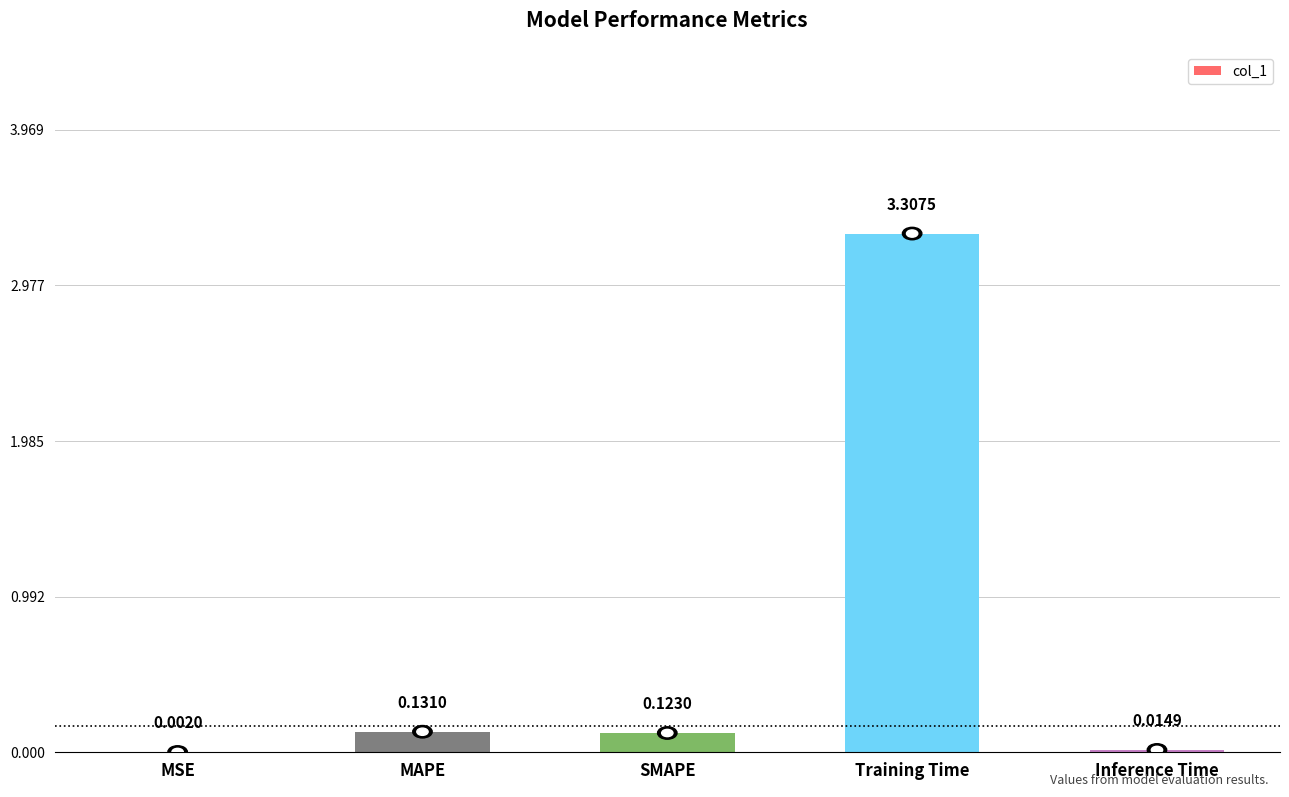

What is the sum of the values at SMAPE and MAPE?

0.3